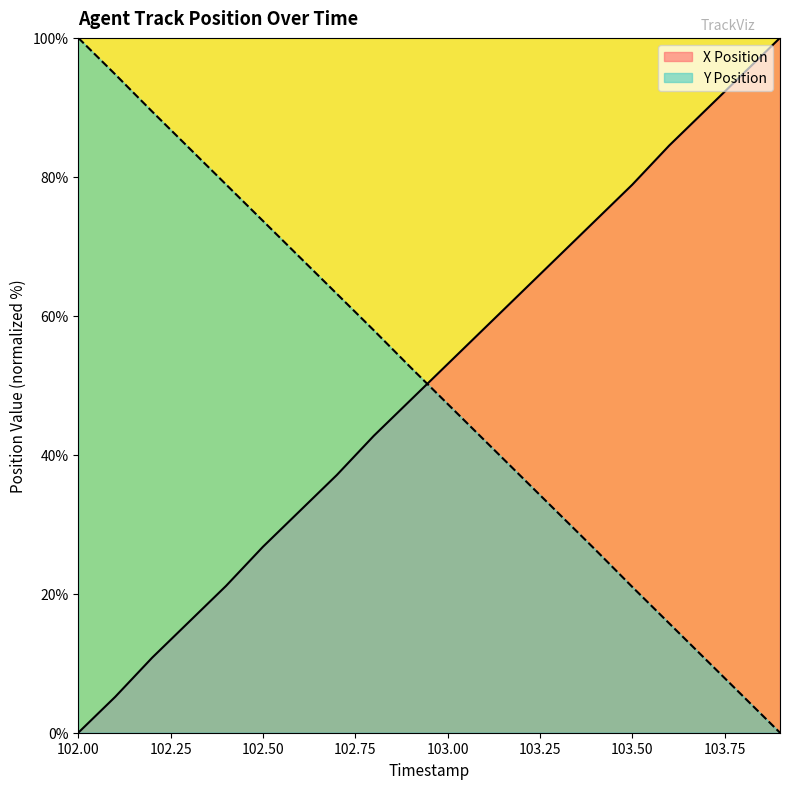

Between 102.2 and 102.7, which is larger?

102.7